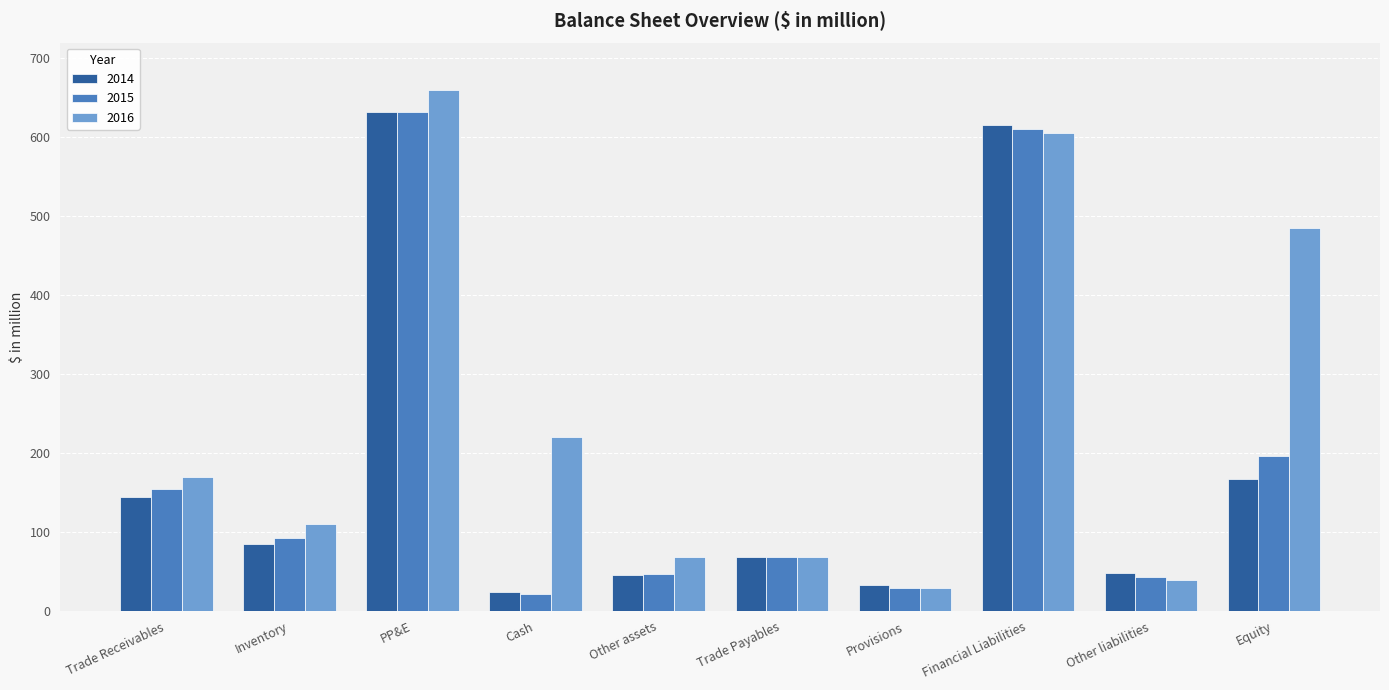

What is the difference between the highest and lowest values at Other assets?

22.1